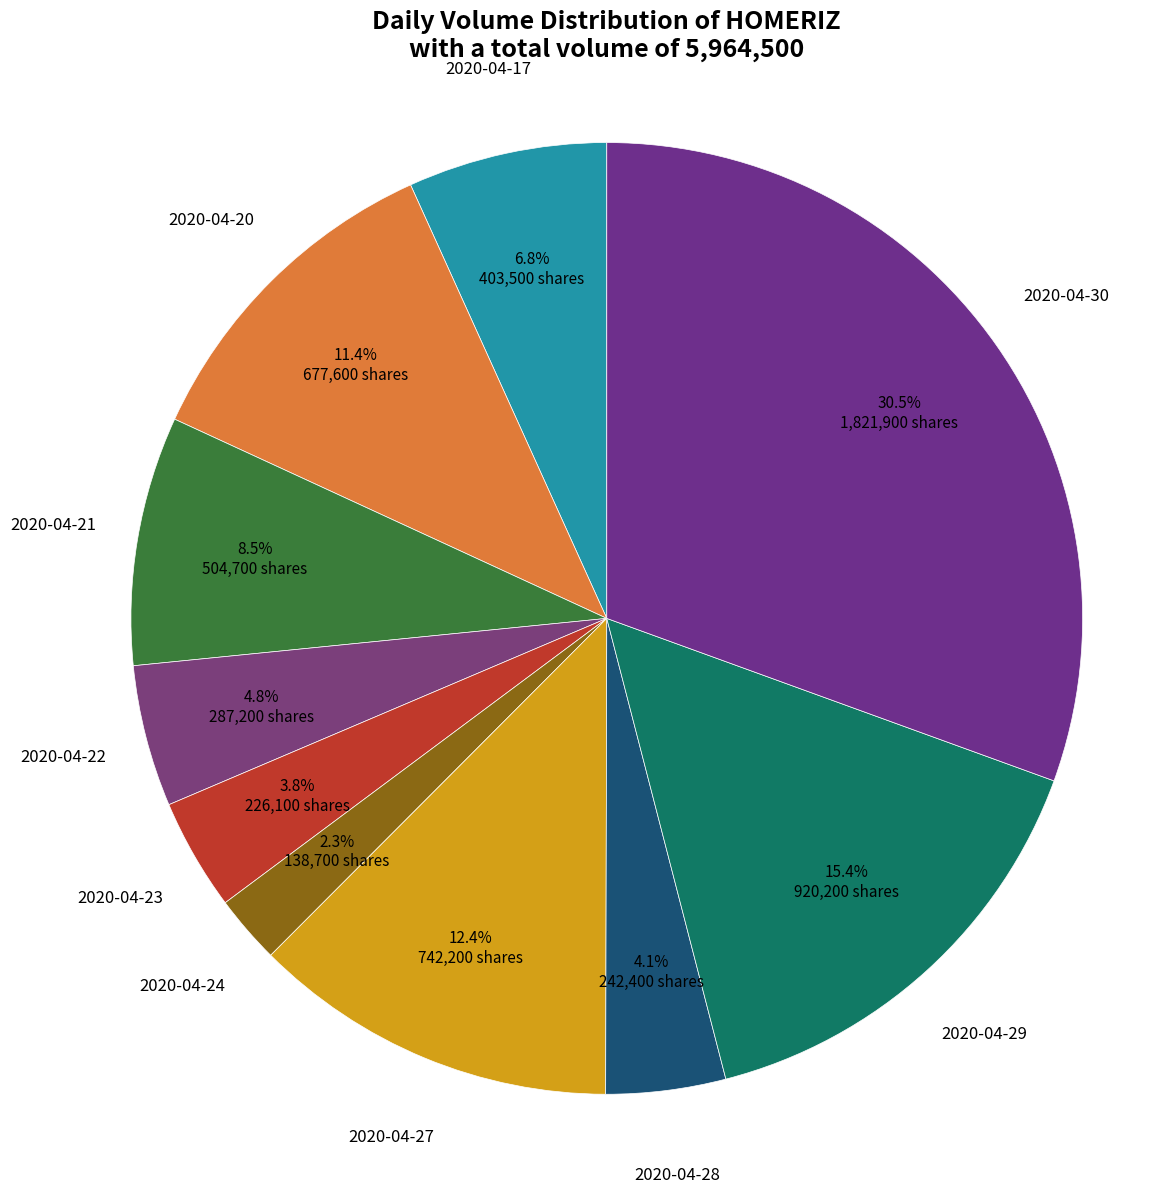

To the nearest percent, what is the difference between the 2020-04-27 and 2020-04-30 slice percentages?

18%